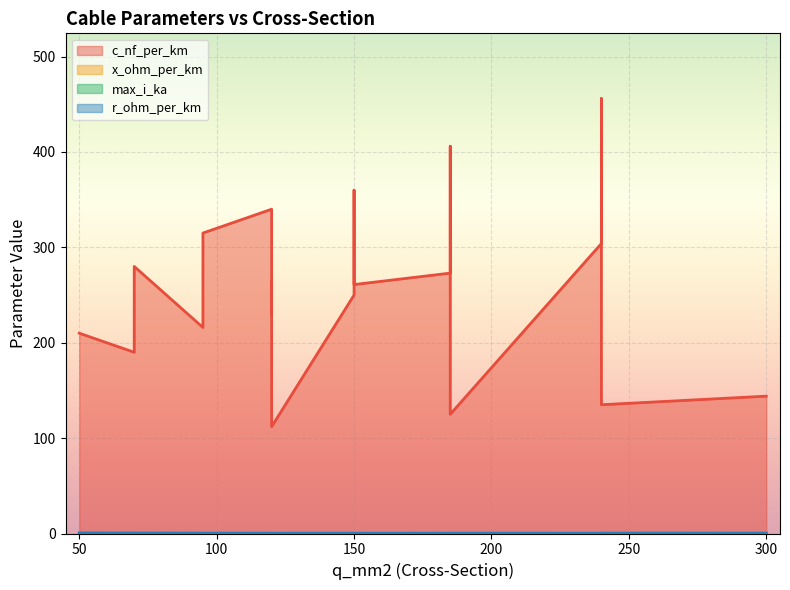

Where is the first local minimum for x_ohm_per_km?

240